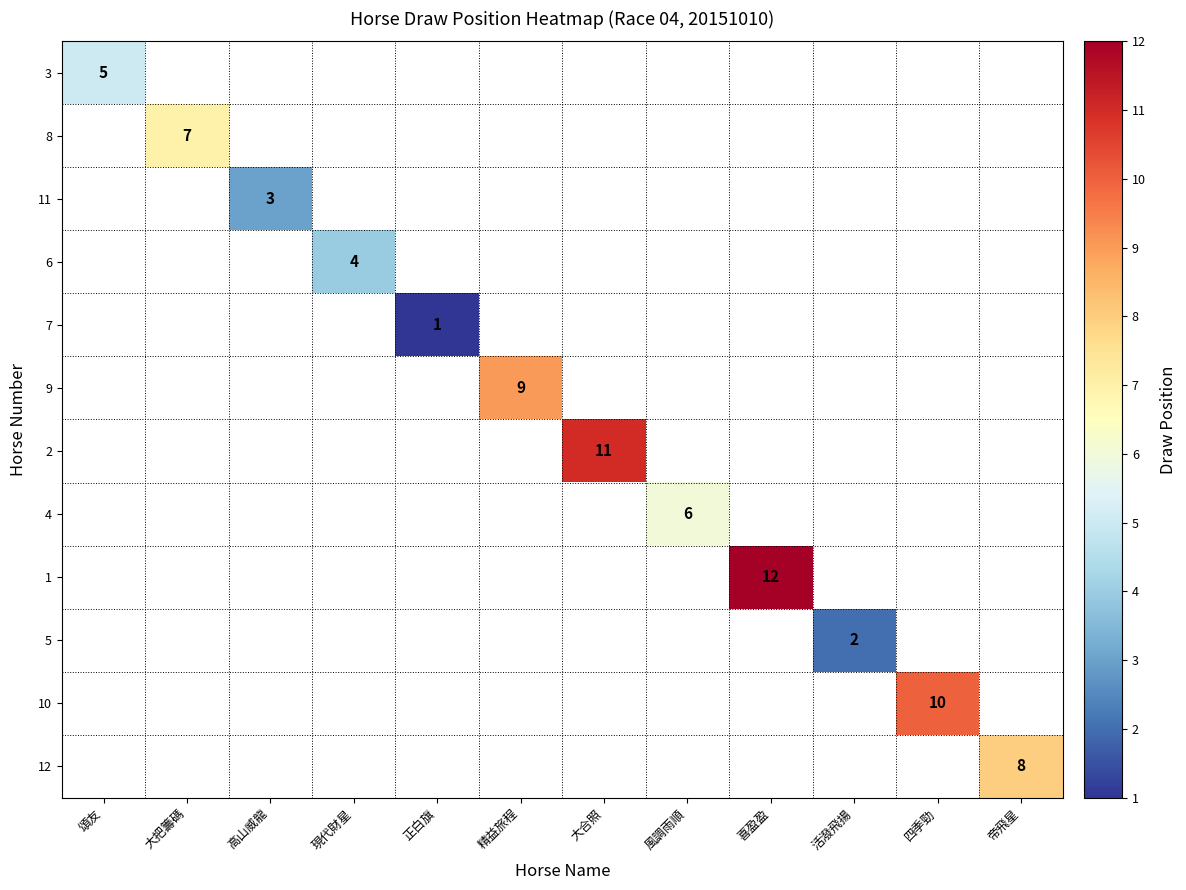

Rank the series at 大合照 from highest to lowest value.

3, 8, 11, 6, 7, 9, 2, 4, 1, 5, 10, 12